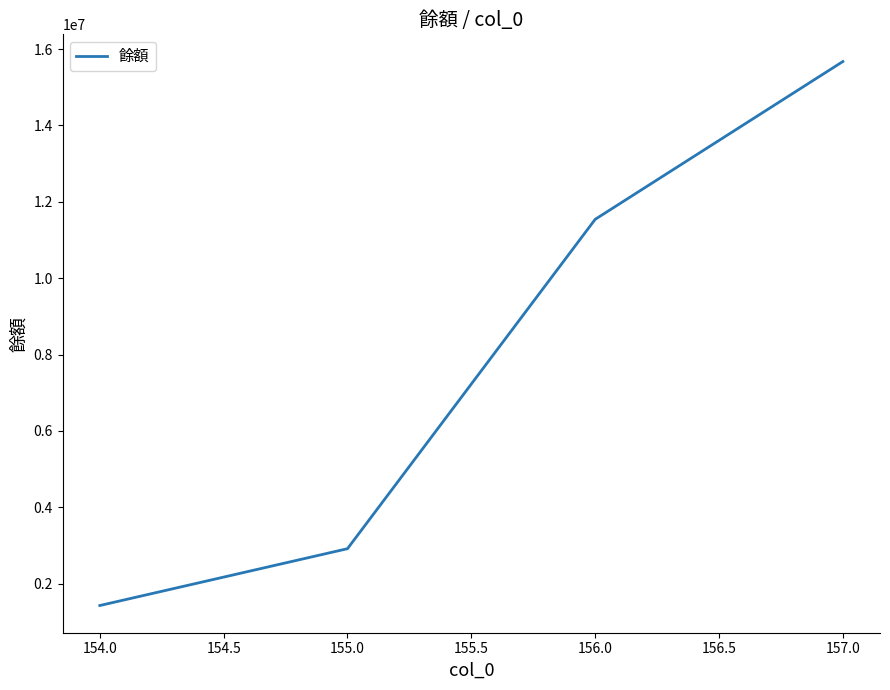

What is the change in value from 154.0 to 157.0?

+14247304